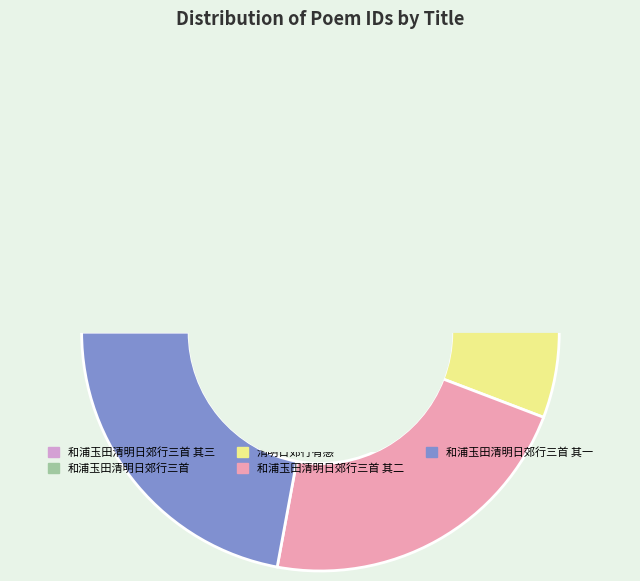

To the nearest percent, what portion does 和浦玉田清明日郊行三首 其三 represent?

22%